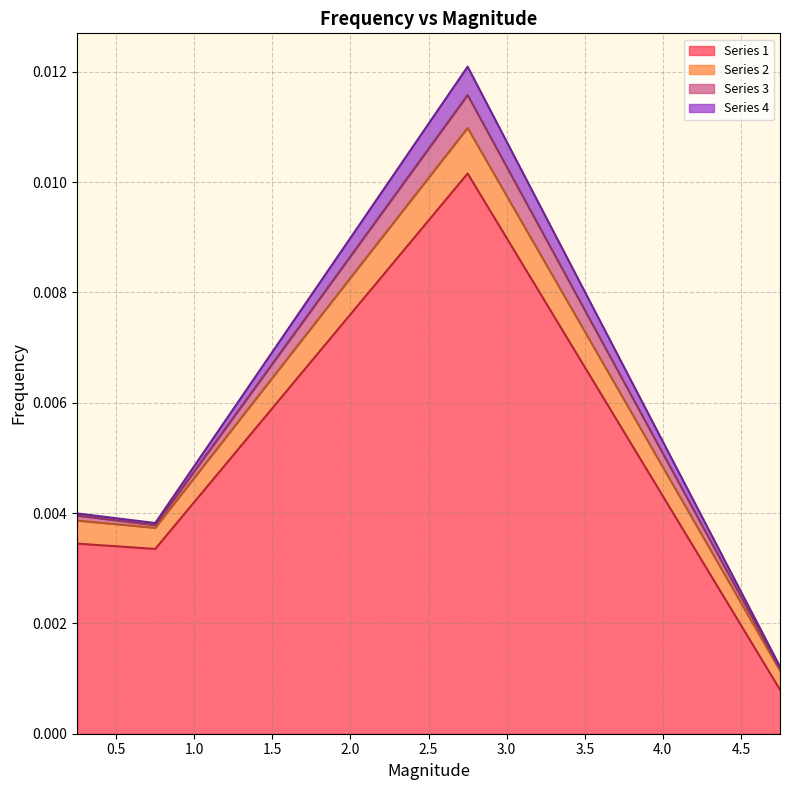

True or false: Series 2 has a value of 0.0 at 2.75.

False